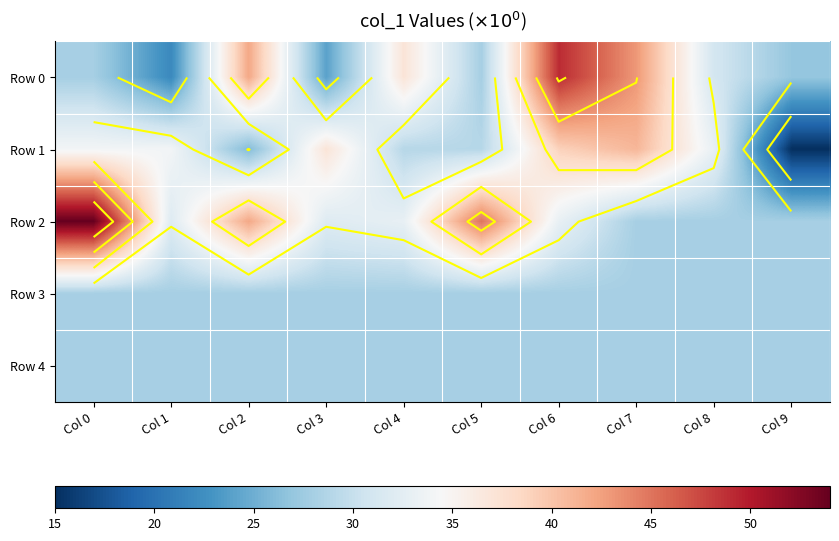

At which category does the chart reach its peak across all series?

Col 0